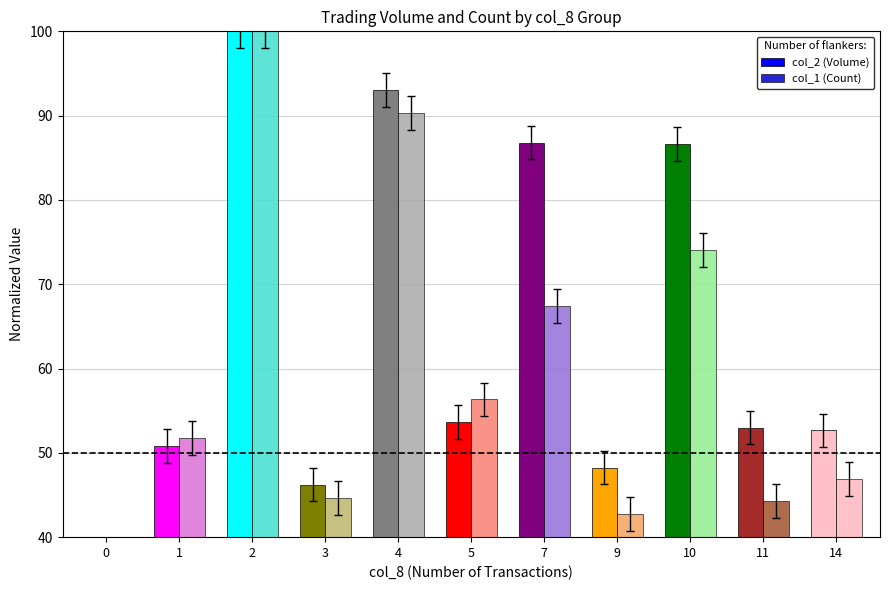

Are the bars grouped side by side (vs. stacked)?

Yes